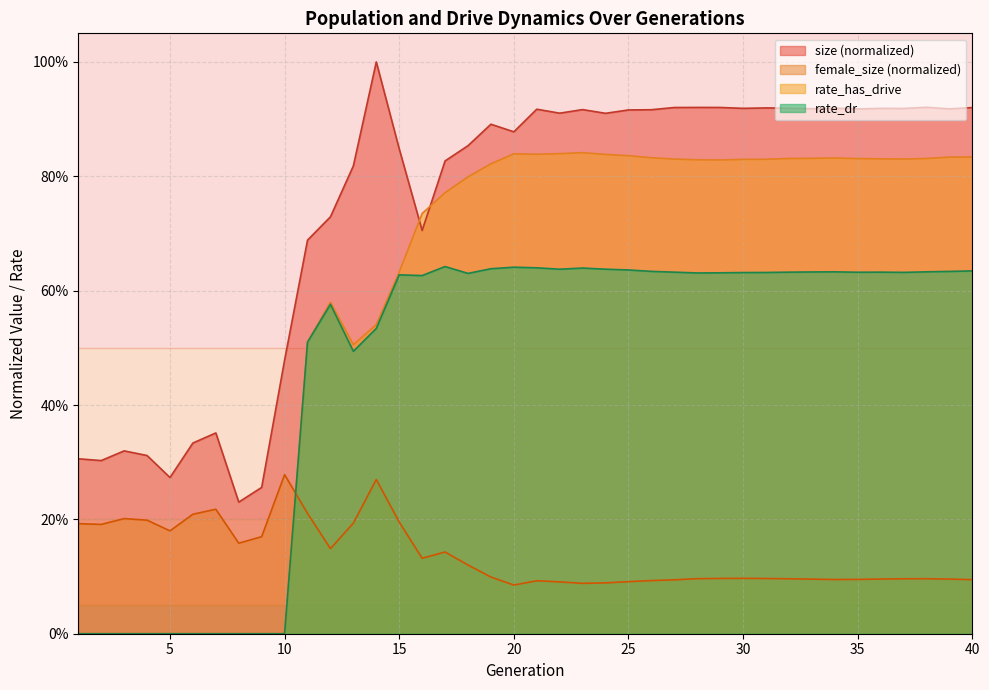

True or false: female_size and size intersect in this chart.

False